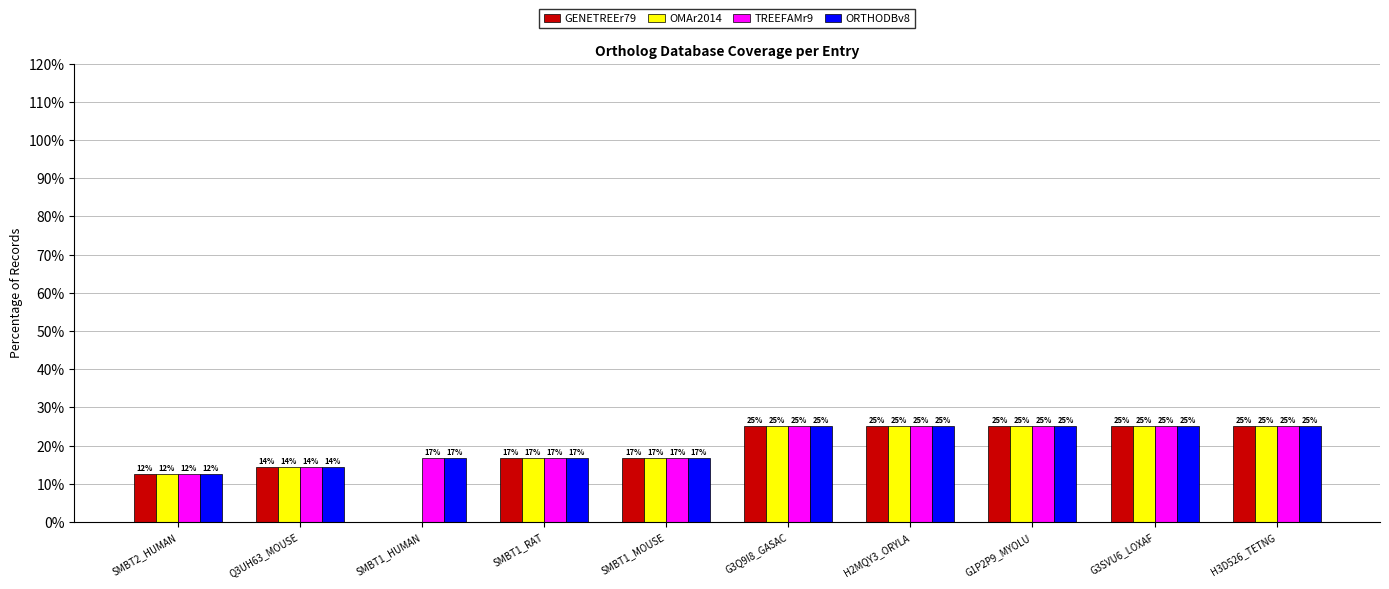

Is it true that OMAr2014 equals 25.0 at G3SVU6_LOXAF?

True